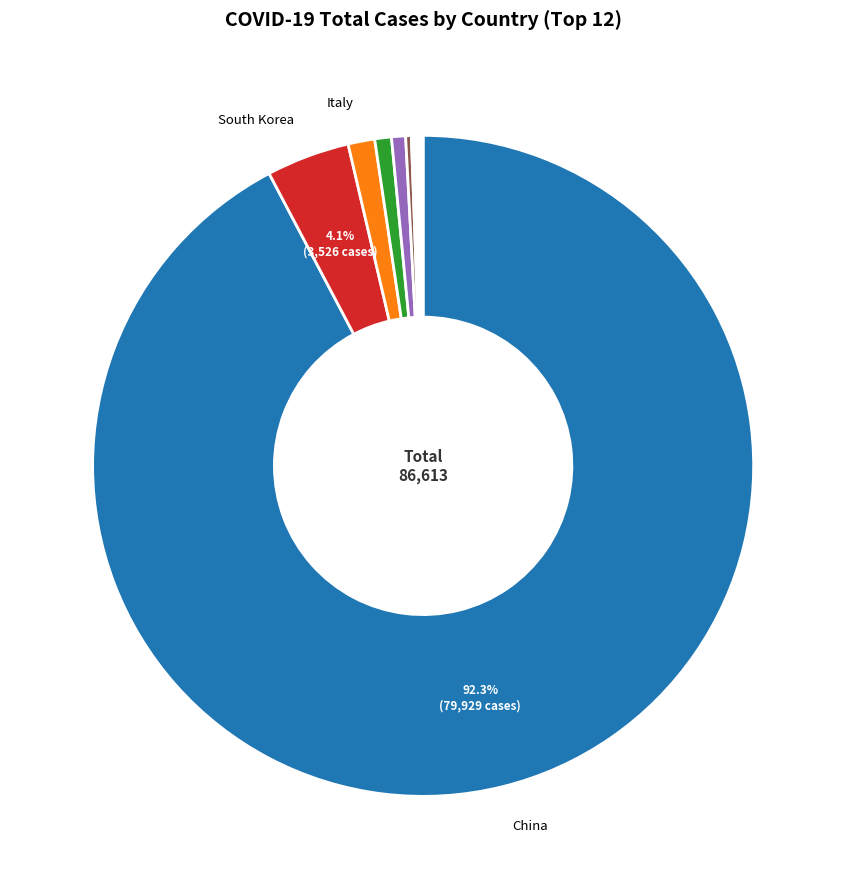

Is there any slice that represents more than half of the pie?

Yes